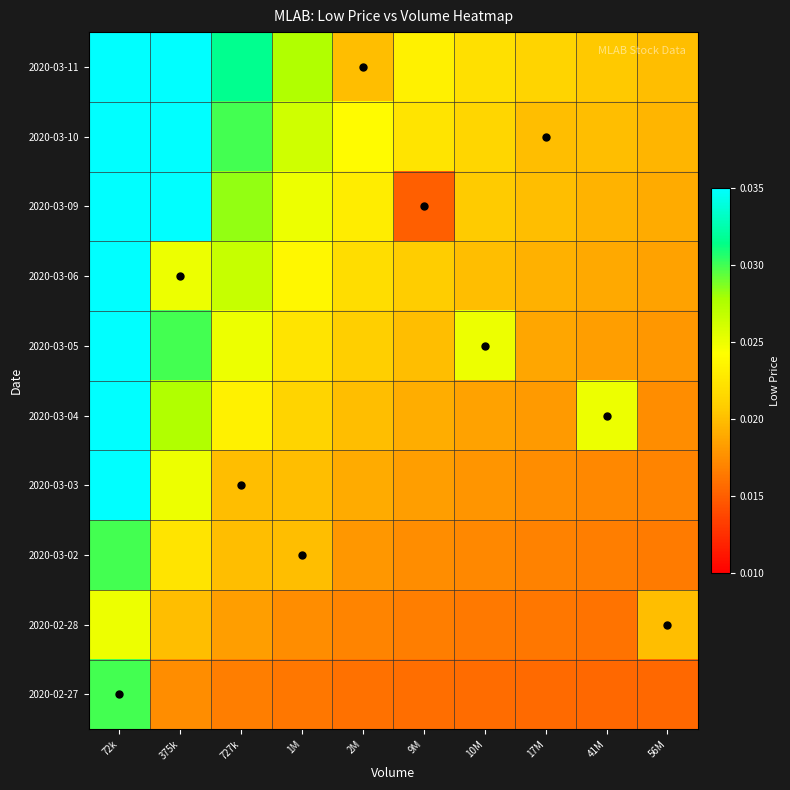

Count the number of categories in the chart.

10